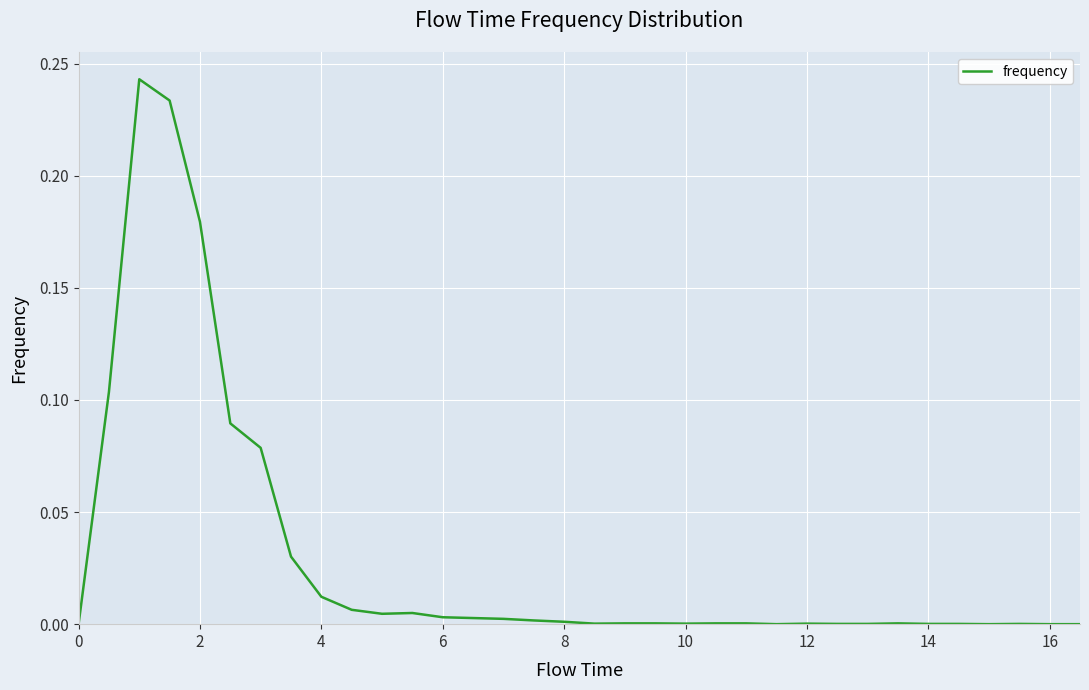

Reading left to right, what are all the values shown in this chart?

0.0	0.1	0.2	0.2	0.2	0.1	0.1	0.0	0.0	0.0	0.0	0.0	0.0	0.0	0.0	0.0	0.0	0.0	0.0	0.0	0.0	0.0	0.0	0.0	0.0	0.0	0.0	0.0	0.0	0.0	0.0	0.0	0.0	0.0